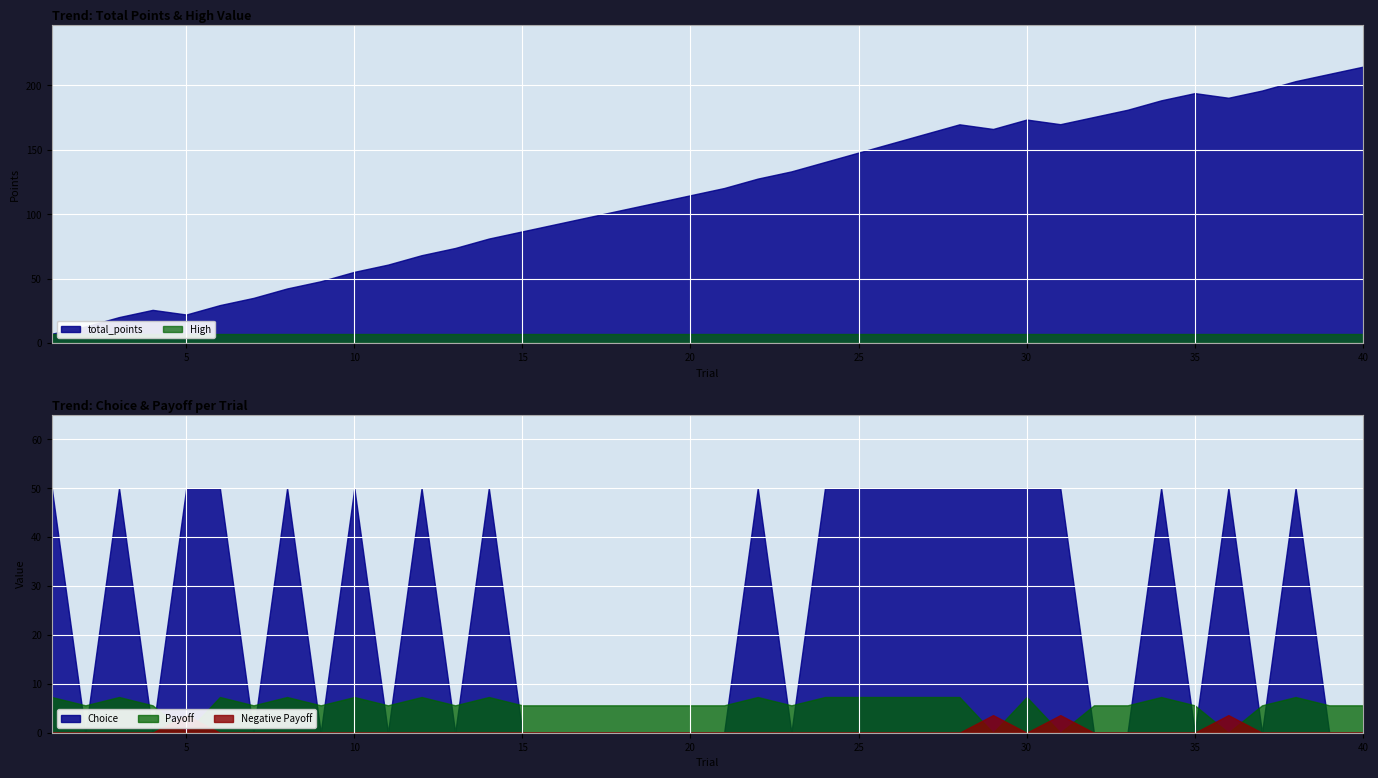

List the labels in order of High value, smallest first.

1, 2, 3, 4, 5, 6, 7, 8, 9, 10, 11, 12, 13, 14, 15, 16, 17, 18, 19, 20, 21, 22, 23, 24, 25, 26, 27, 28, 29, 30, 31, 32, 33, 34, 35, 36, 37, 38, 39, 40